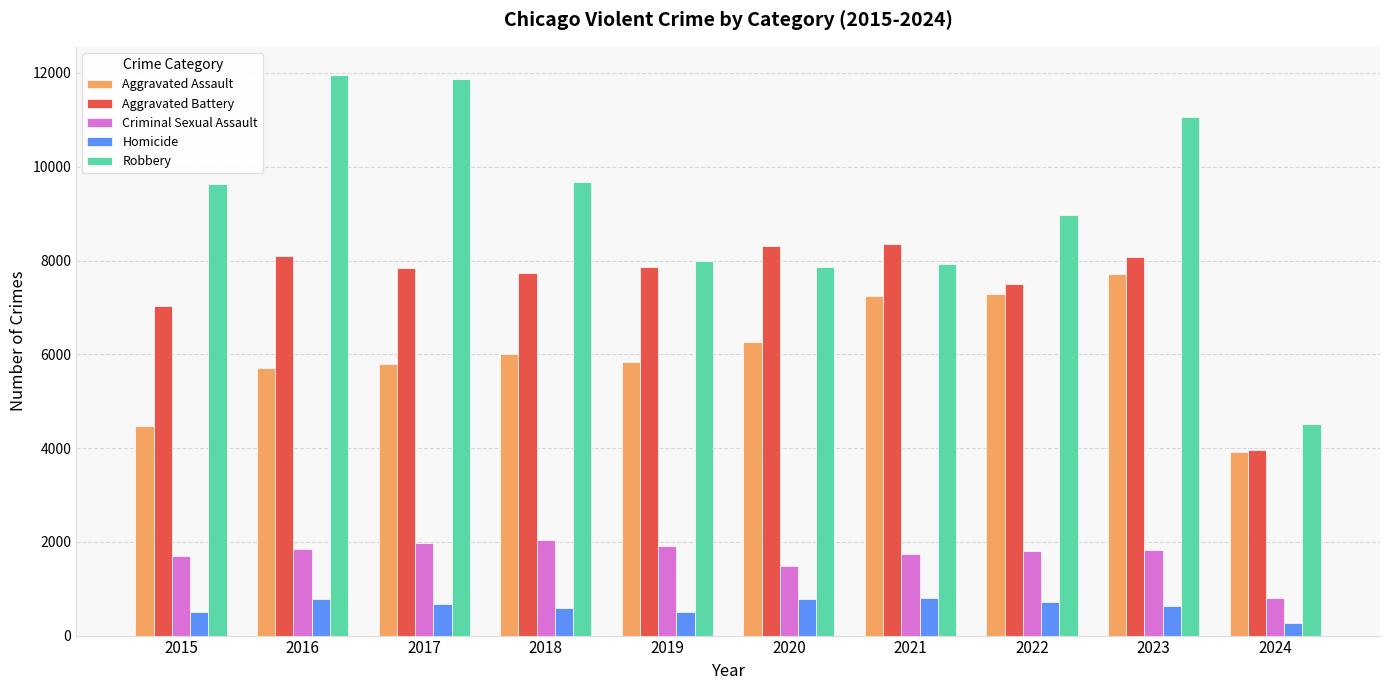

Are the bars horizontal?

No